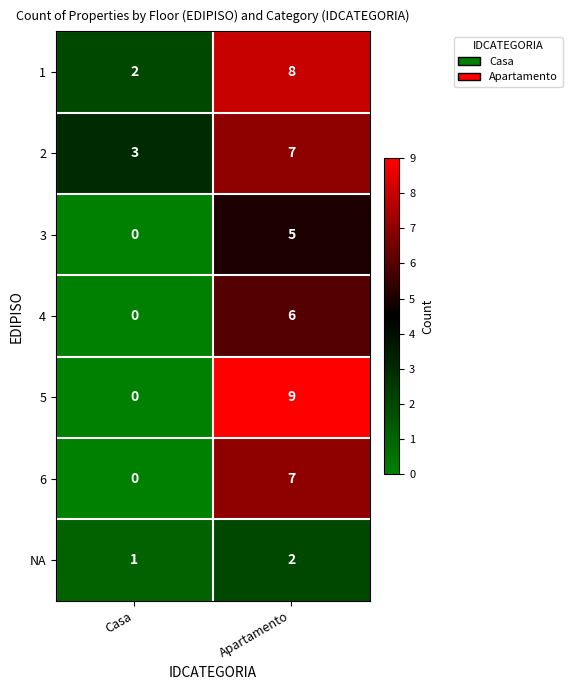

Which series has the largest range (max minus min)?

5